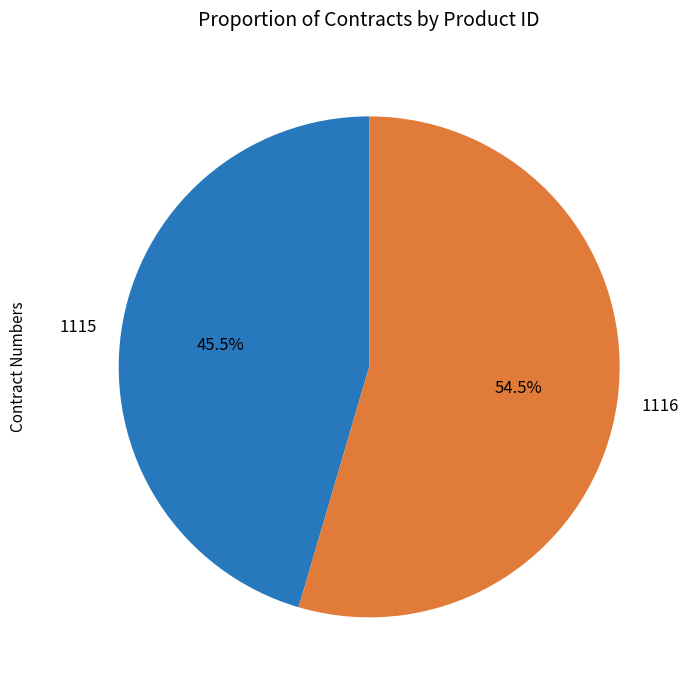

Rank the categories by value from highest to lowest.

1116, 1115